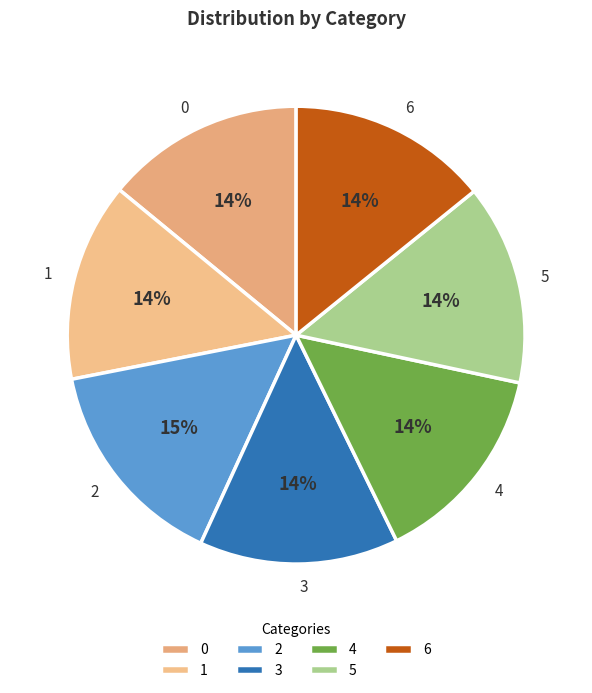

Do 1 and 6 together represent more than half of the pie?

No